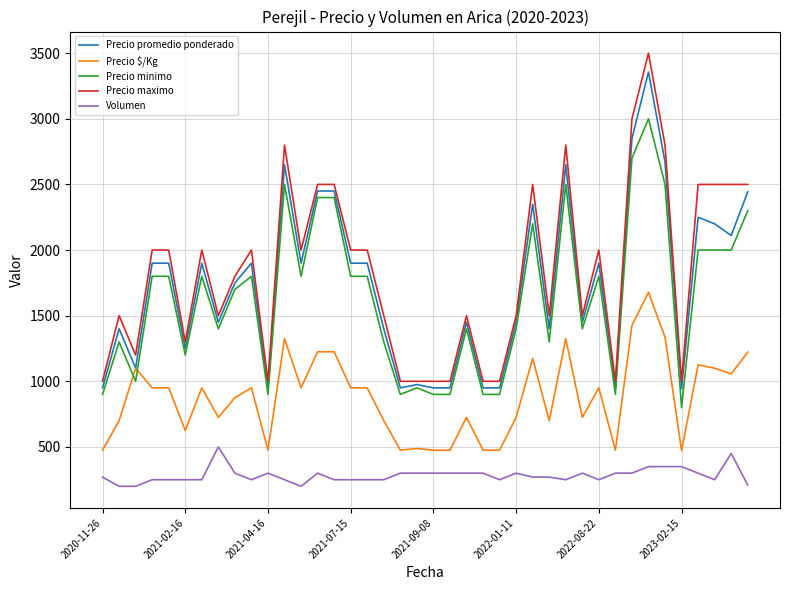

Count the number of categories in the chart.

40